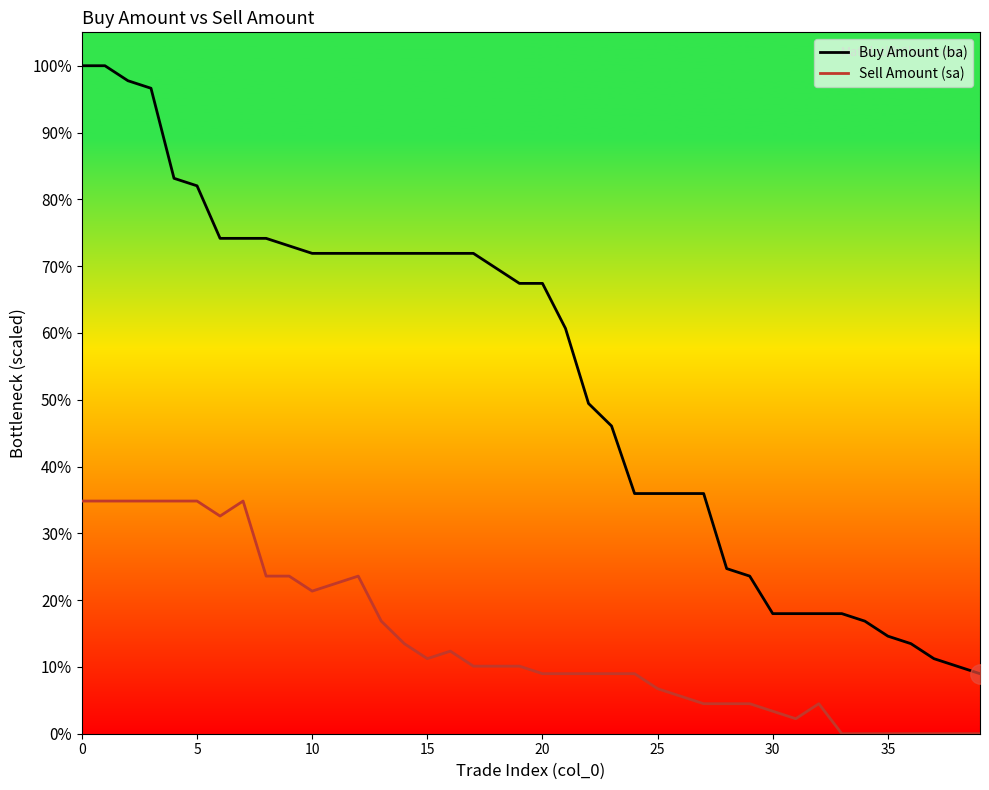

How many lines are shown in the chart?

2